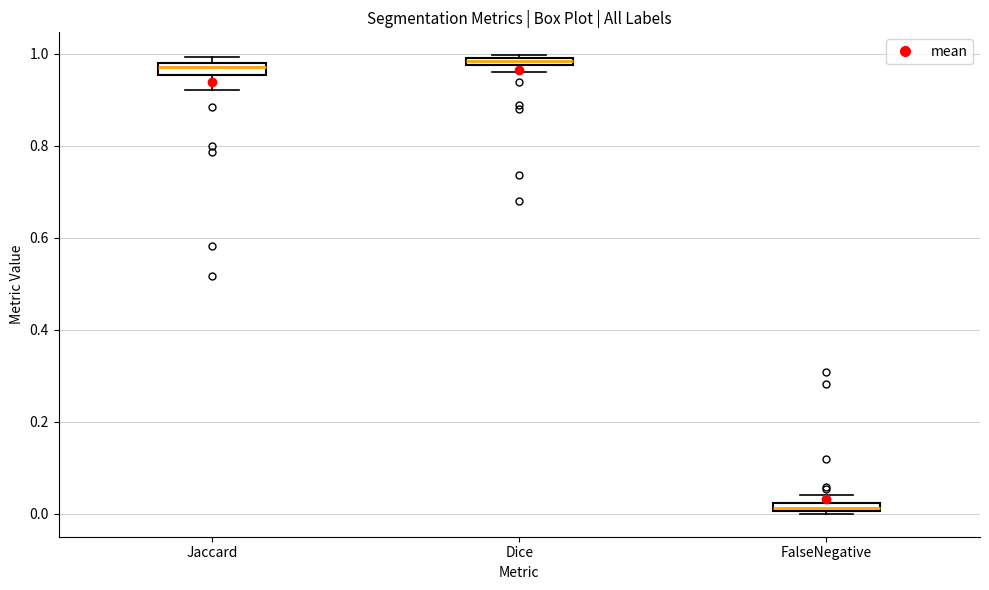

Where is the upper edge of the box for Dice on the y-axis? The values are not printed on the chart, so give them approximately, as read against the axis.

1.00